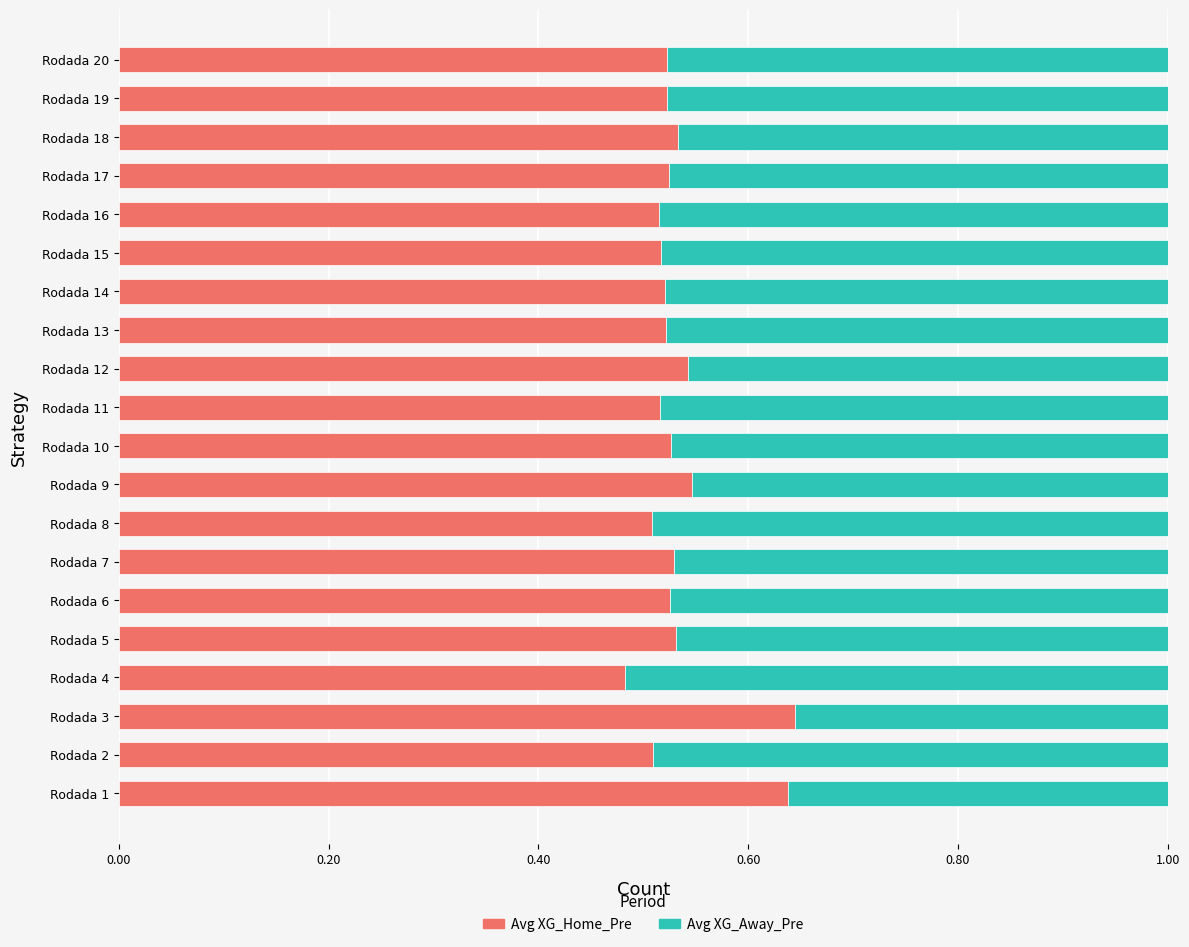

What is the sum of the Avg XG_Home_Pre values at Rodada 1 and Rodada 13?

1.2